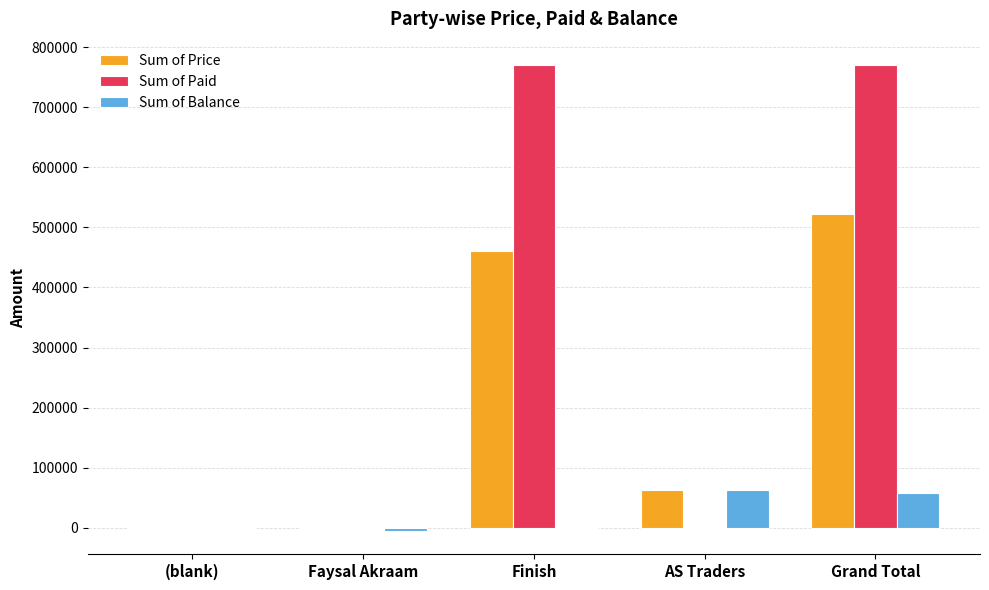

Which series changed the most between Faysal Akraam and Grand Total?

Sum of Paid